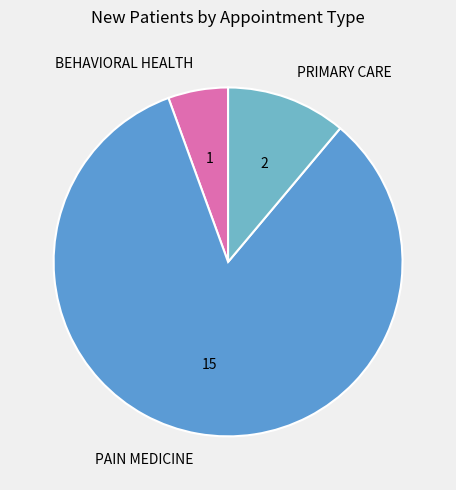

Is the sum of PRIMARY CARE and PAIN MEDICINE greater than half?

Yes